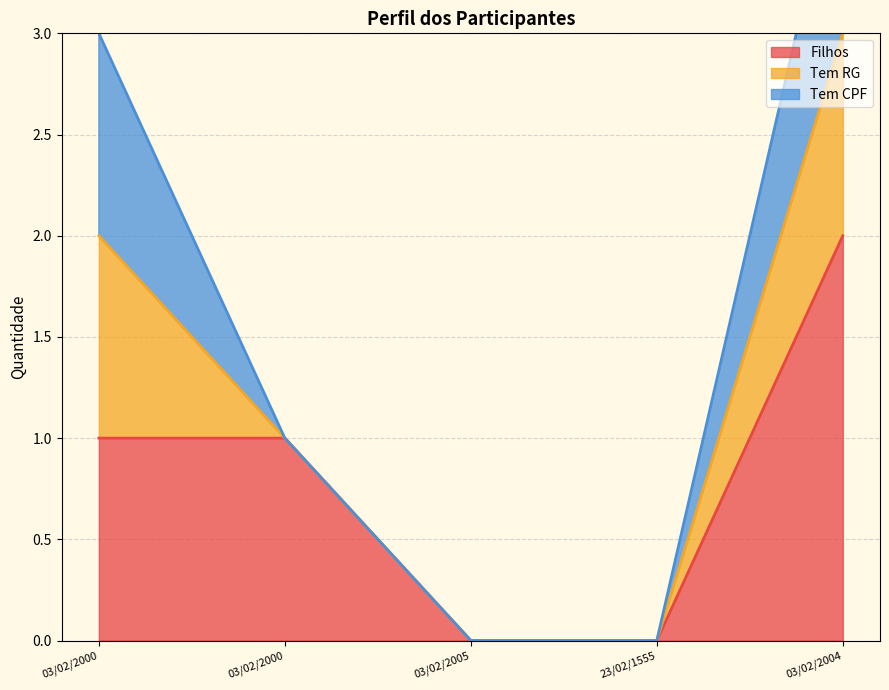

How many series are shown in this chart?

3